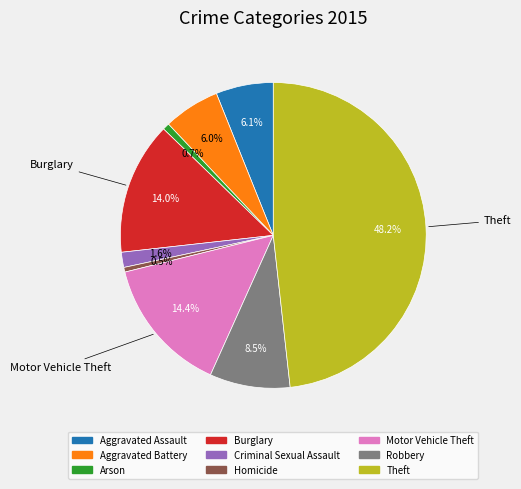

Which category has the biggest portion of the pie?

Theft